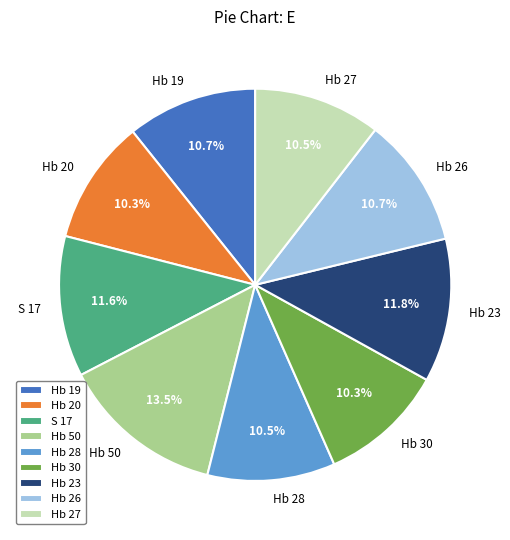

The S 17 slice represents 1% of the pie. True or false?

False